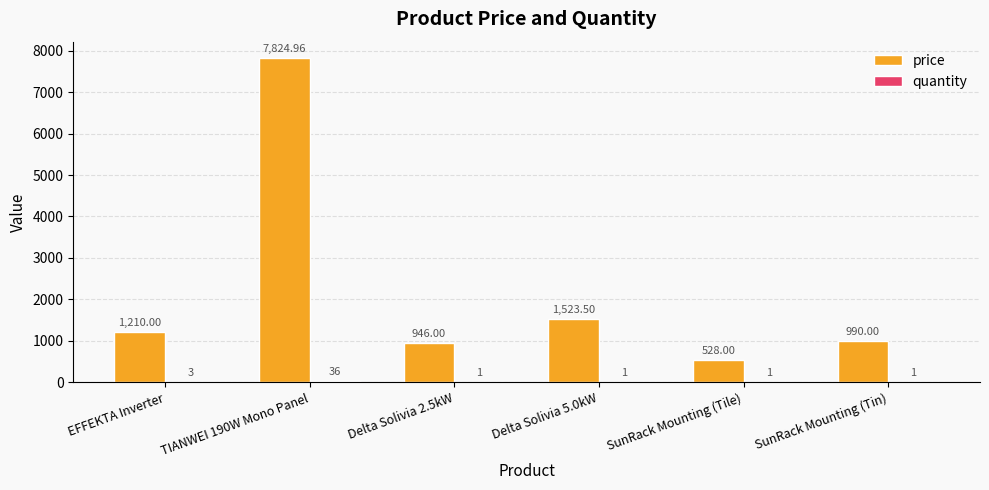

Which series has the largest range (max minus min)?

price